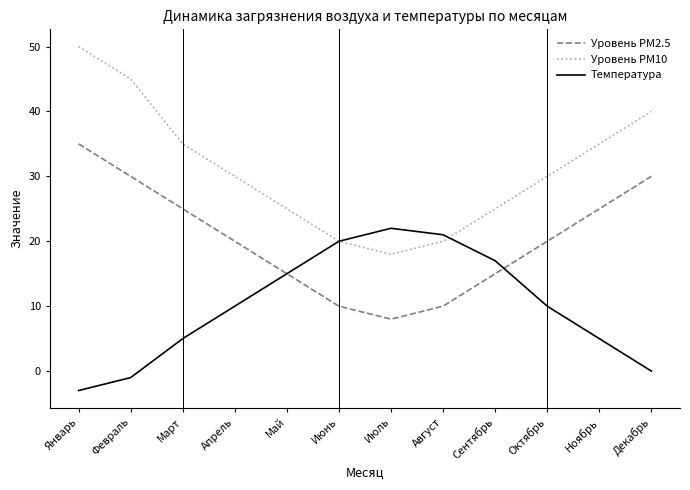

Reading left to right, extract all data points from this chart.

Уровень PM2.5: Январь=35	Февраль=30	Март=25	Апрель=20	Май=15	Июнь=10	Июль=8	Август=10	Сентябрь=15	Октябрь=20	Ноябрь=25	Декабрь=30
Уровень PM10: Январь=50	Февраль=45	Март=35	Апрель=30	Май=25	Июнь=20	Июль=18	Август=20	Сентябрь=25	Октябрь=30	Ноябрь=35	Декабрь=40
Температура: Январь=-3	Февраль=-1	Март=5	Апрель=10	Май=15	Июнь=20	Июль=22	Август=21	Сентябрь=17	Октябрь=10	Ноябрь=5	Декабрь=0